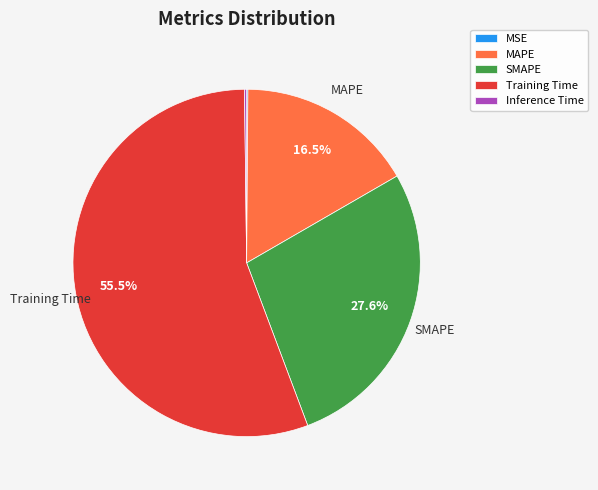

Does any single category account for the majority?

Yes